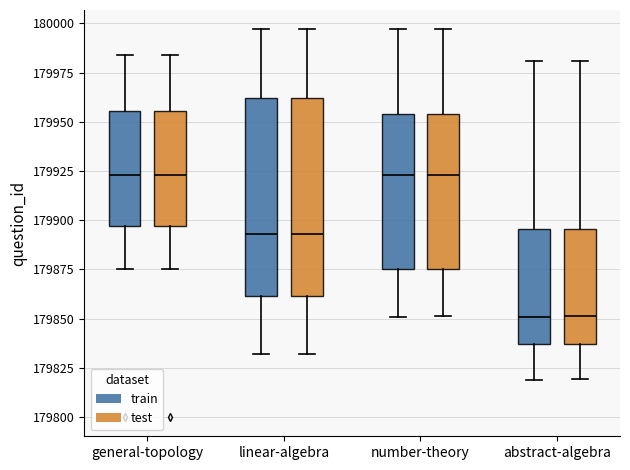

Reading left to right, read every box against the y-axis: the position of its median line, the range the box covers, and the ends of its whiskers. The values are not printed on the chart, so give them approximately, as read against the axis.

general-topology (train): median 179925, box 179895 to 179955, whiskers 179875 to 179985
general-topology (test): median 179925, box 179895 to 179955, whiskers 179875 to 179985
linear-algebra (train): median 179895, box 179860 to 179960, whiskers 179830 to 179995
linear-algebra (test): median 179895, box 179860 to 179960, whiskers 179830 to 179995
number-theory (train): median 179925, box 179875 to 179955, whiskers 179850 to 179995
number-theory (test): median 179925, box 179875 to 179955, whiskers 179850 to 179995
abstract-algebra (train): median 179850, box 179835 to 179895, whiskers 179820 to 179980
abstract-algebra (test): median 179850, box 179835 to 179895, whiskers 179820 to 179980